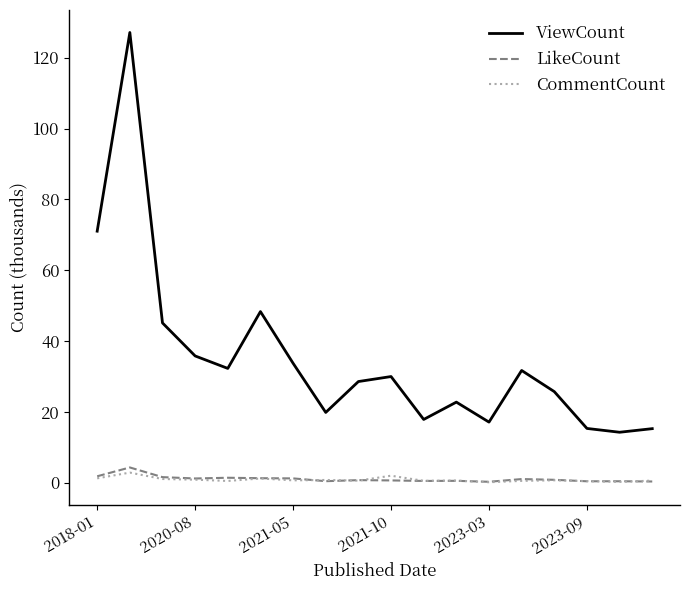

Which series has the largest total across all categories?

ViewCount